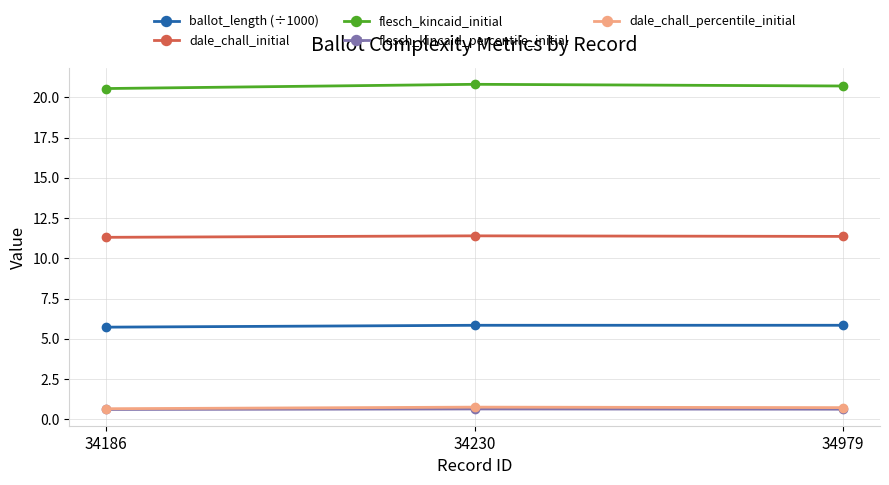

What is the smallest value displayed?

0.6